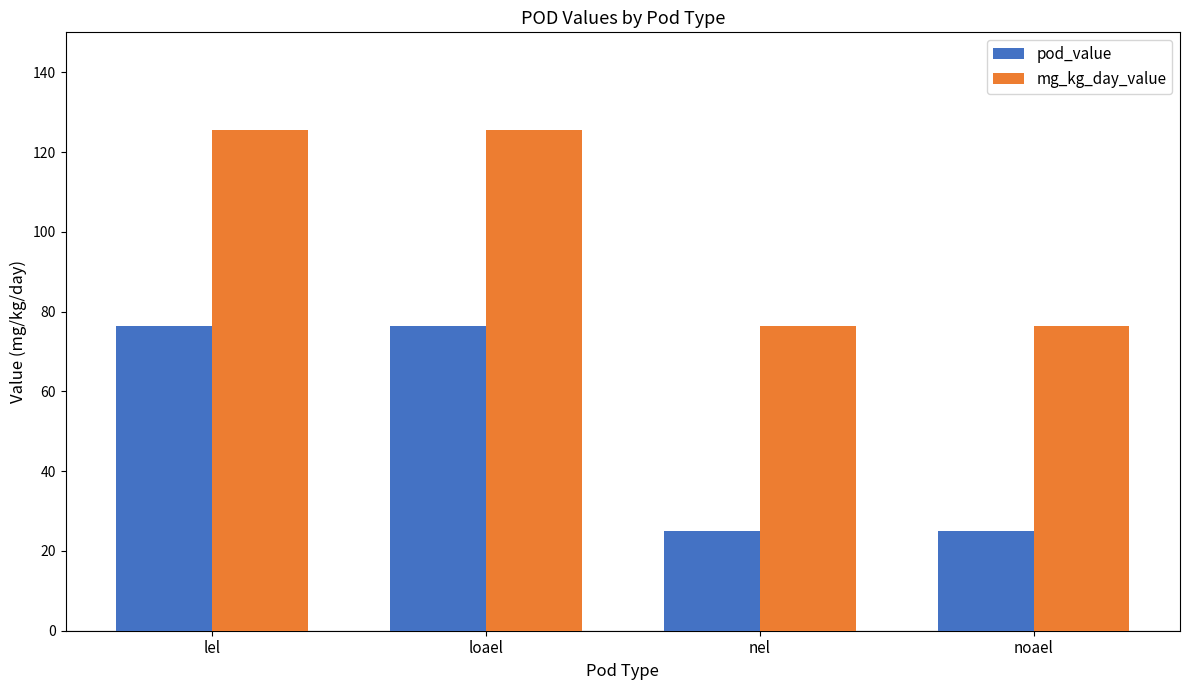

How many groups of bars are there?

4